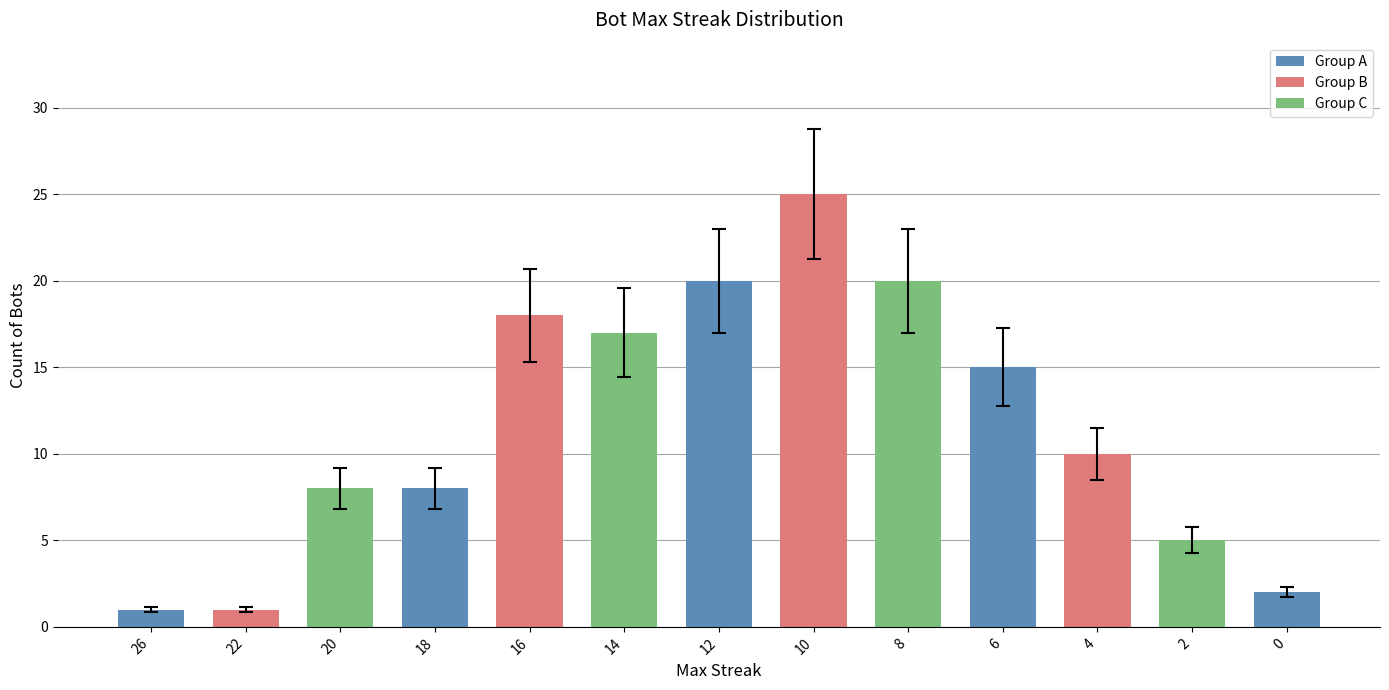

How many values are below 10?

6